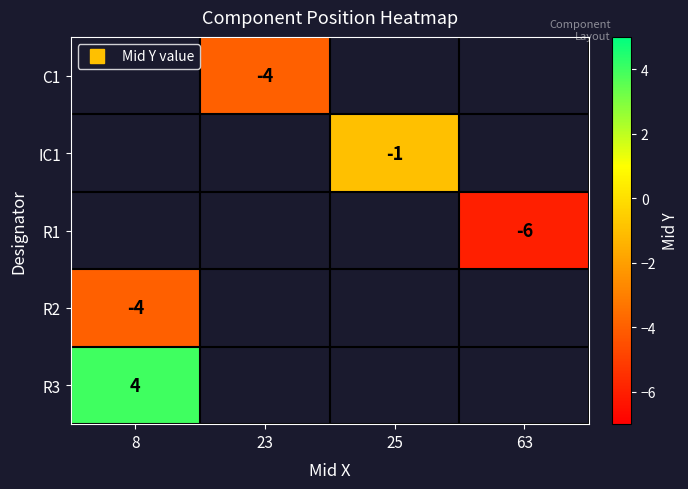

How many data points does each series have?

4